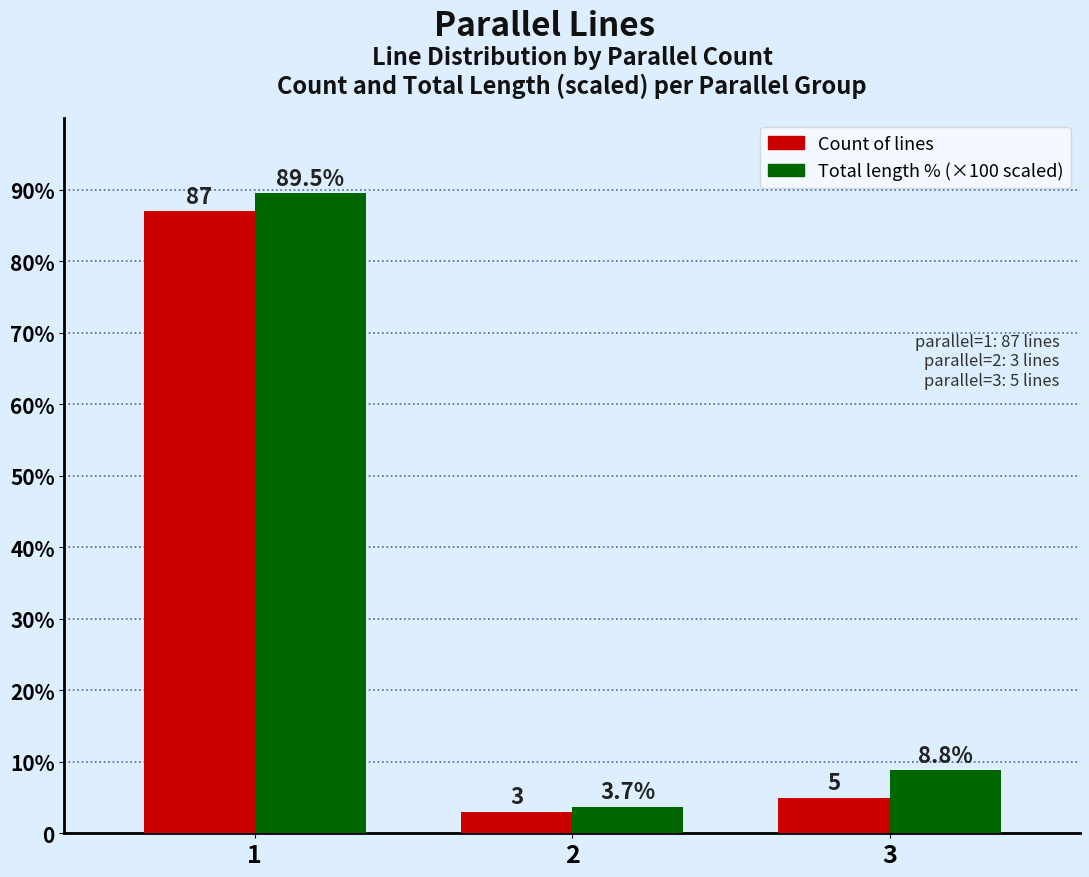

Are the bars grouped side by side (vs. stacked)?

Yes